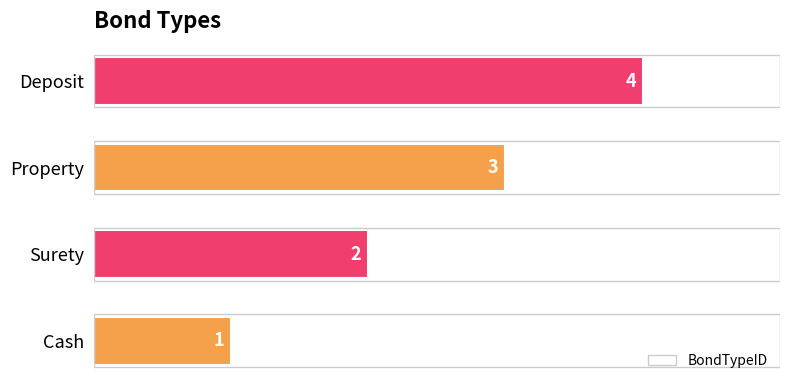

Count the values in the range 2 to 4.

3